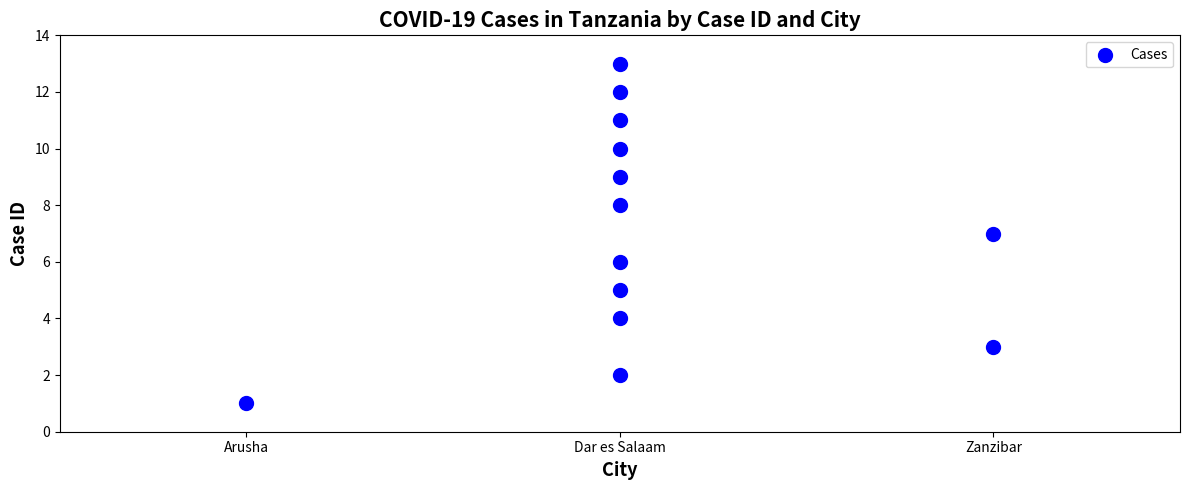

What is the range of Y values (max minus min)?

12